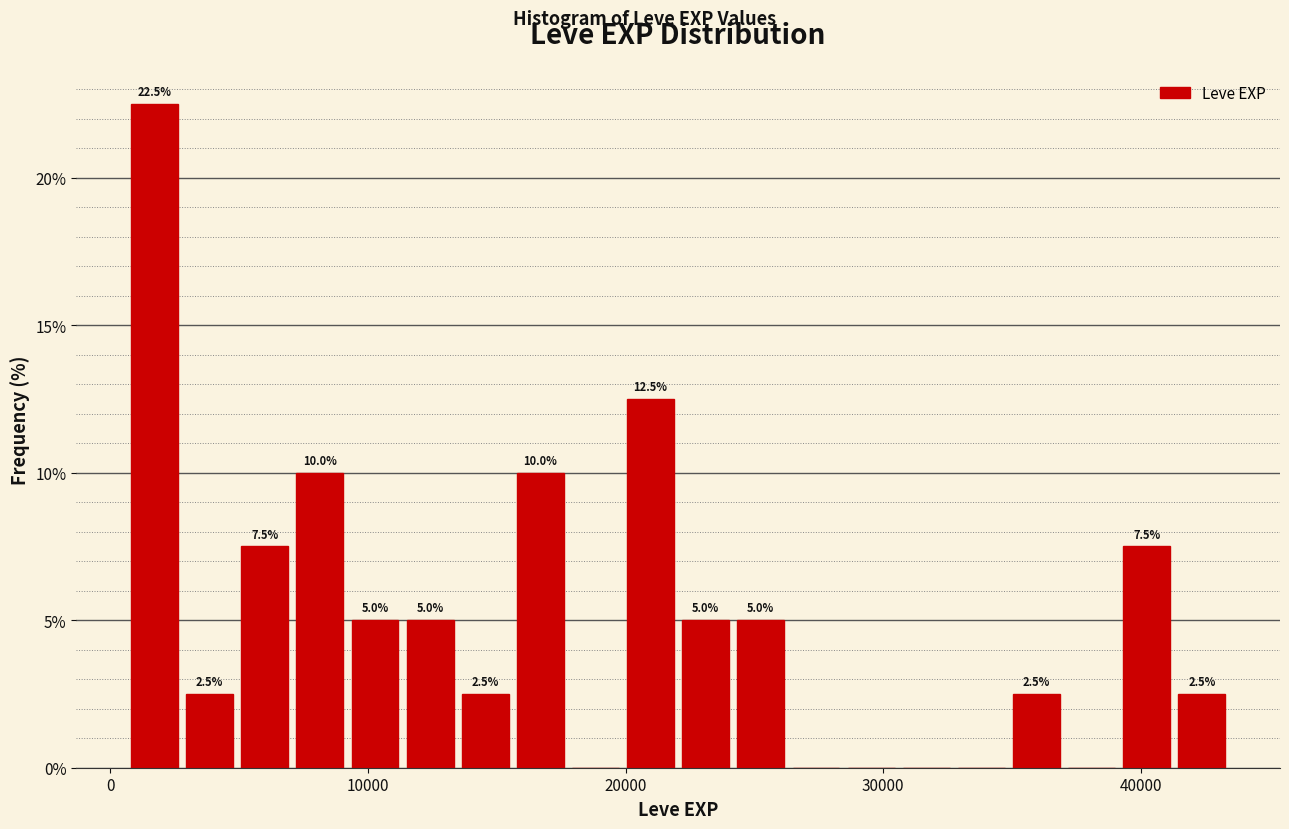

Around what value on the x-axis is the tallest bar? Give the approximate position of its centre, as read against the axis.

2000